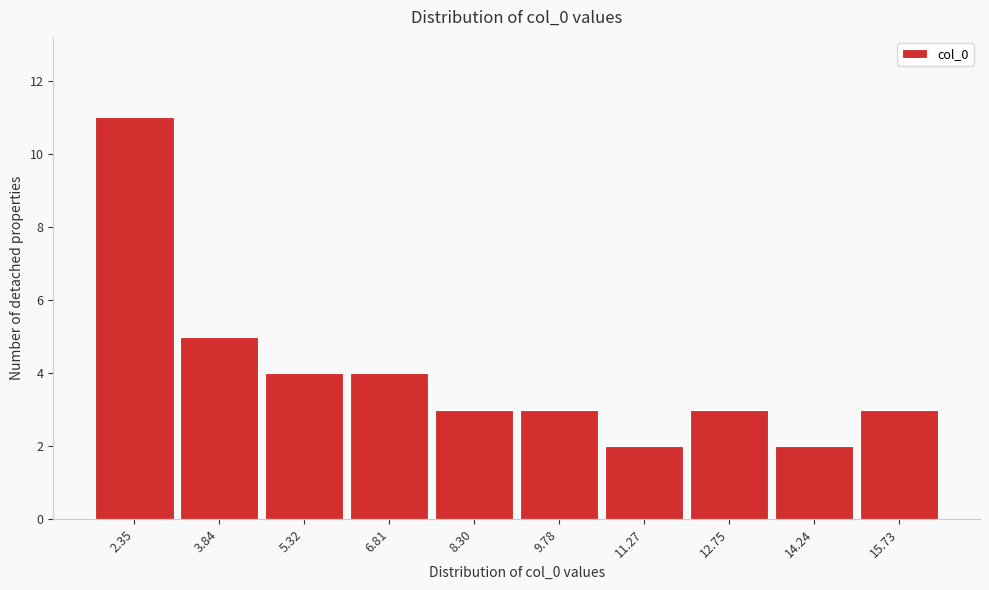

Reading left to right, extract all data points from this chart.

2.35=11	3.84=5	5.32=4	6.81=4	8.30=3	9.78=3	11.27=2	12.75=3	14.24=2	15.73=3